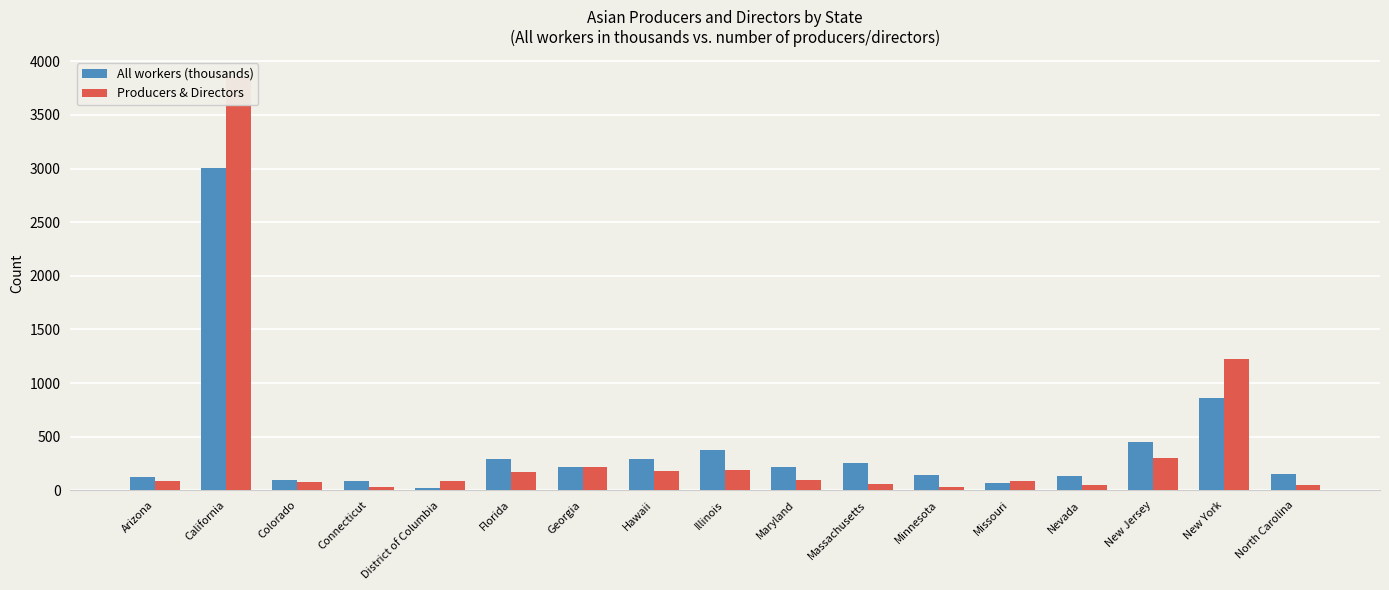

What is the label of the 17th bar from the left?

North Carolina